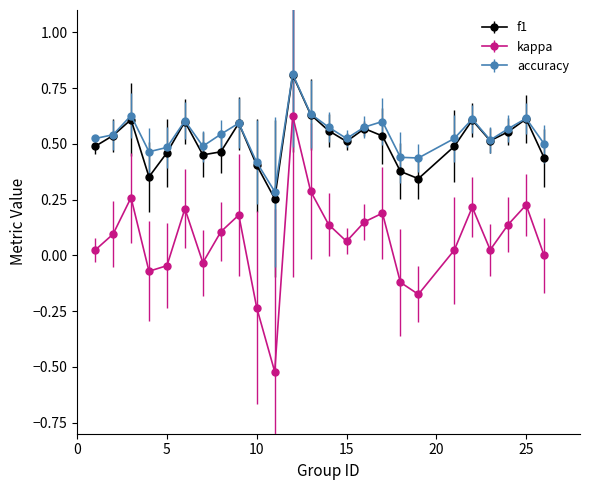

In accuracy, how many points are higher than both neighbors (excluding endpoints)?

7